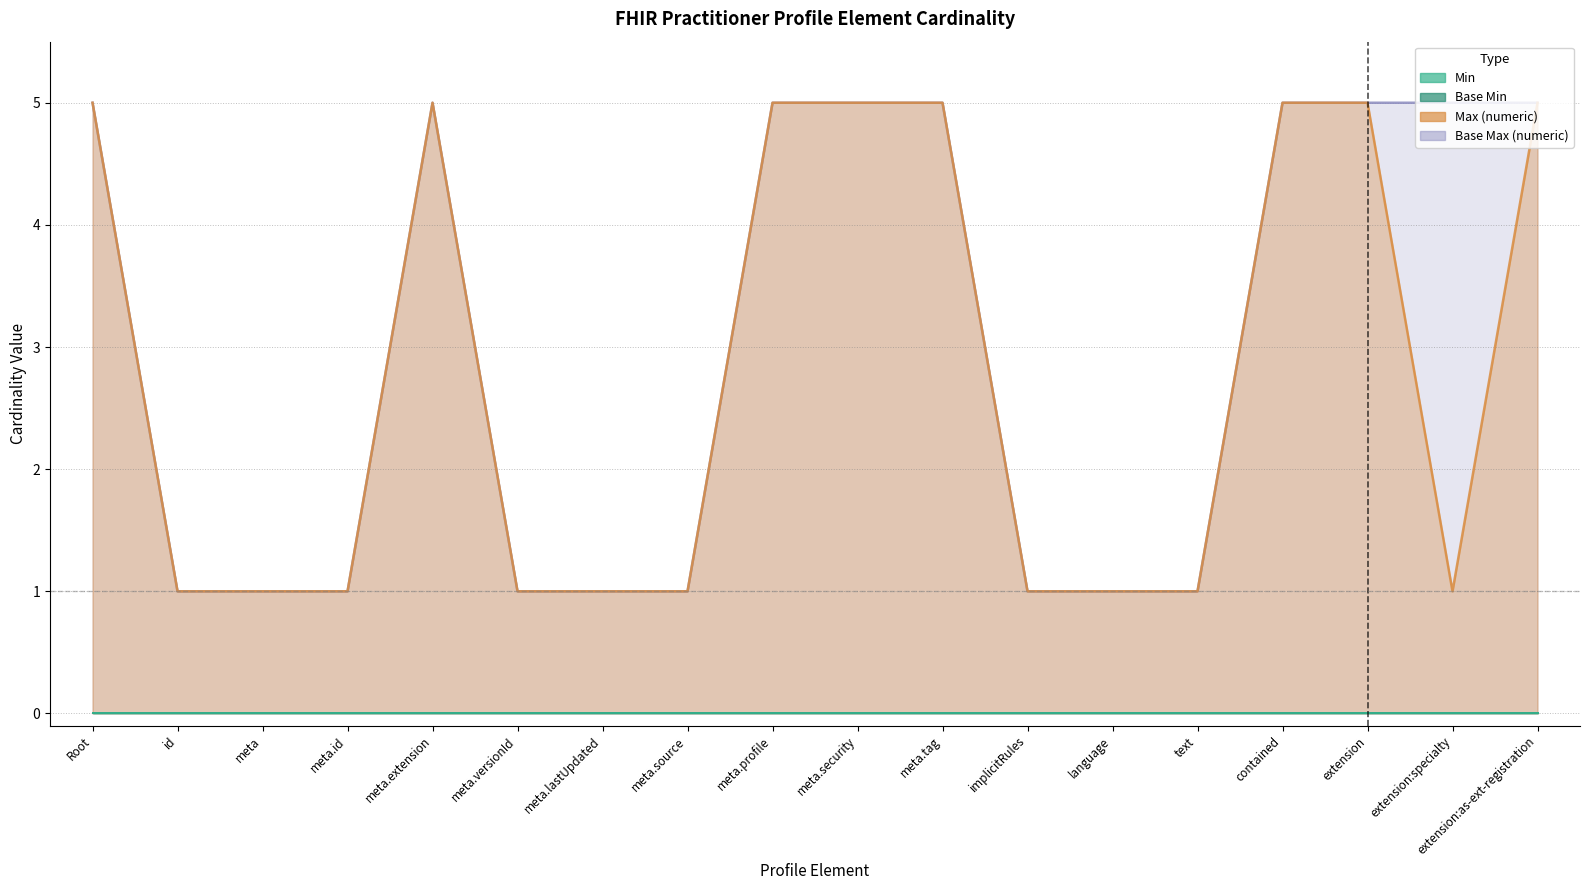

What is the label of the 12th point from the left?

implicitRules